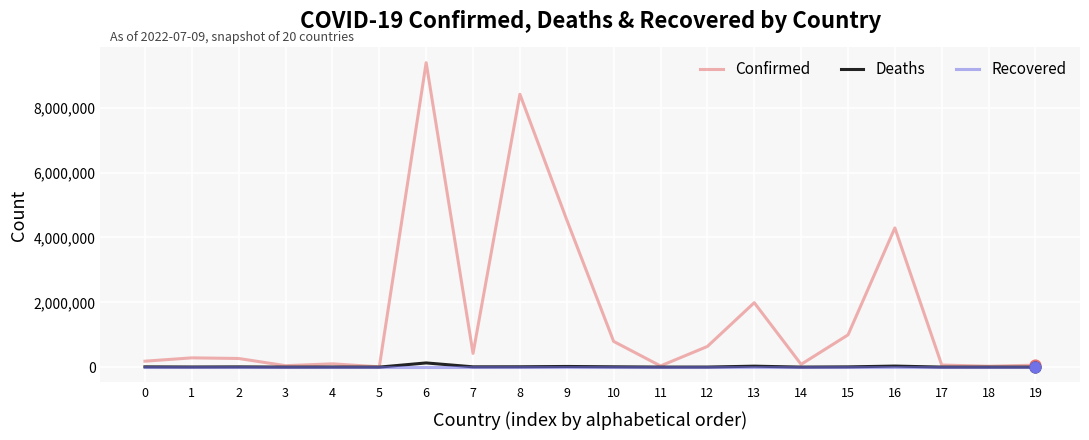

Which series has the largest total across all categories?

Confirmed